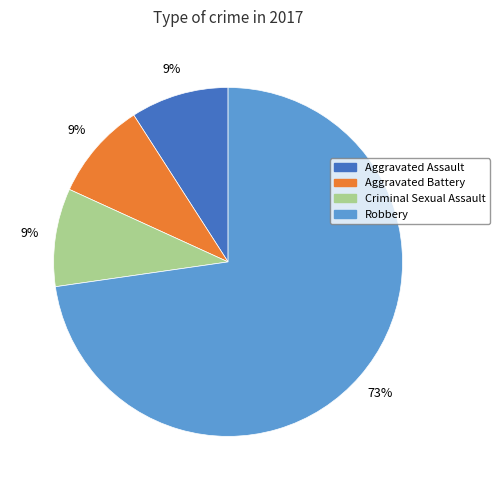

Do Robbery and Criminal Sexual Assault together represent more than half of the pie?

Yes